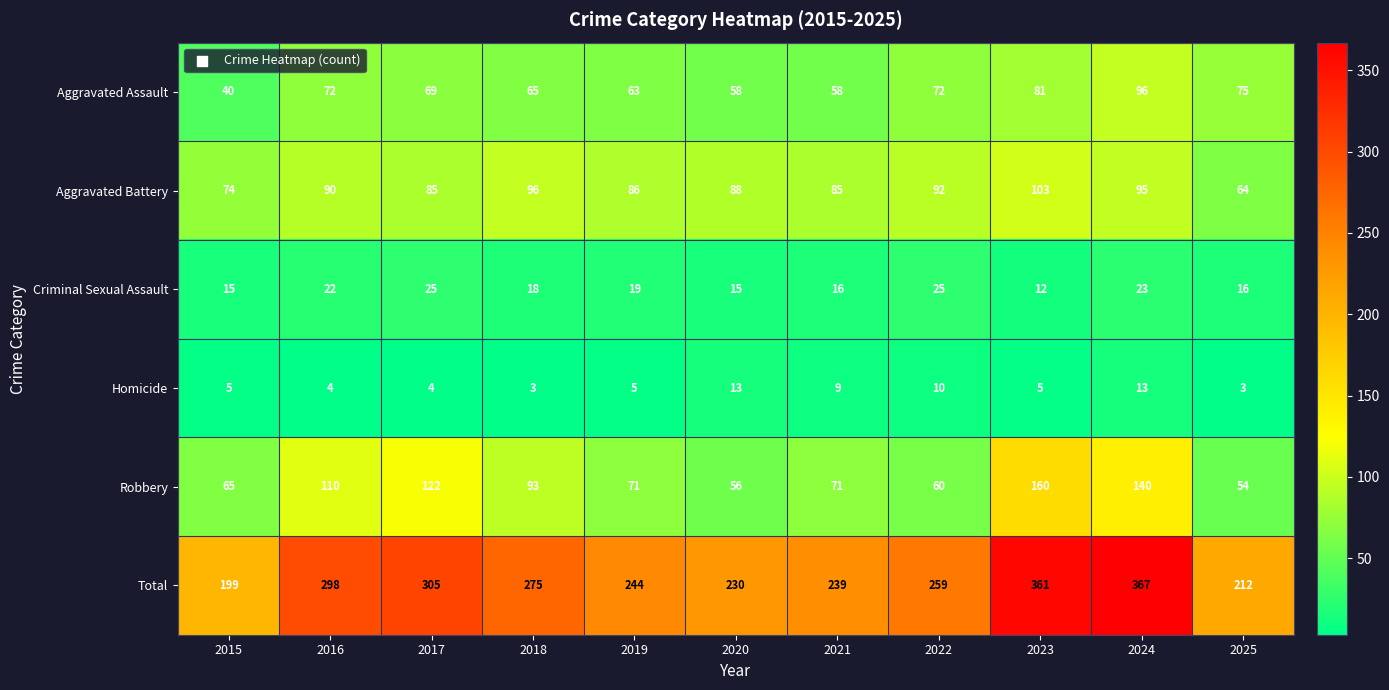

How many data points in Criminal Sexual Assault are less than 18?

5